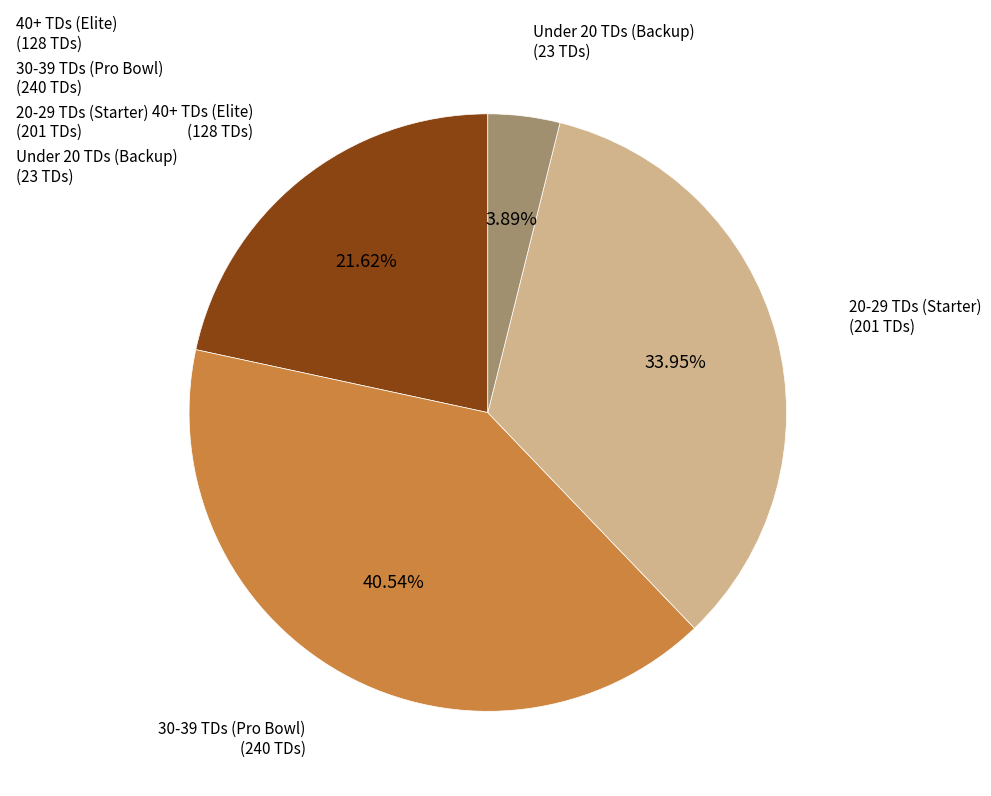

Do 20-29 TDs (Starter) (201 TDs) and 40+ TDs (Elite) (128 TDs) together represent more than half of the pie?

Yes